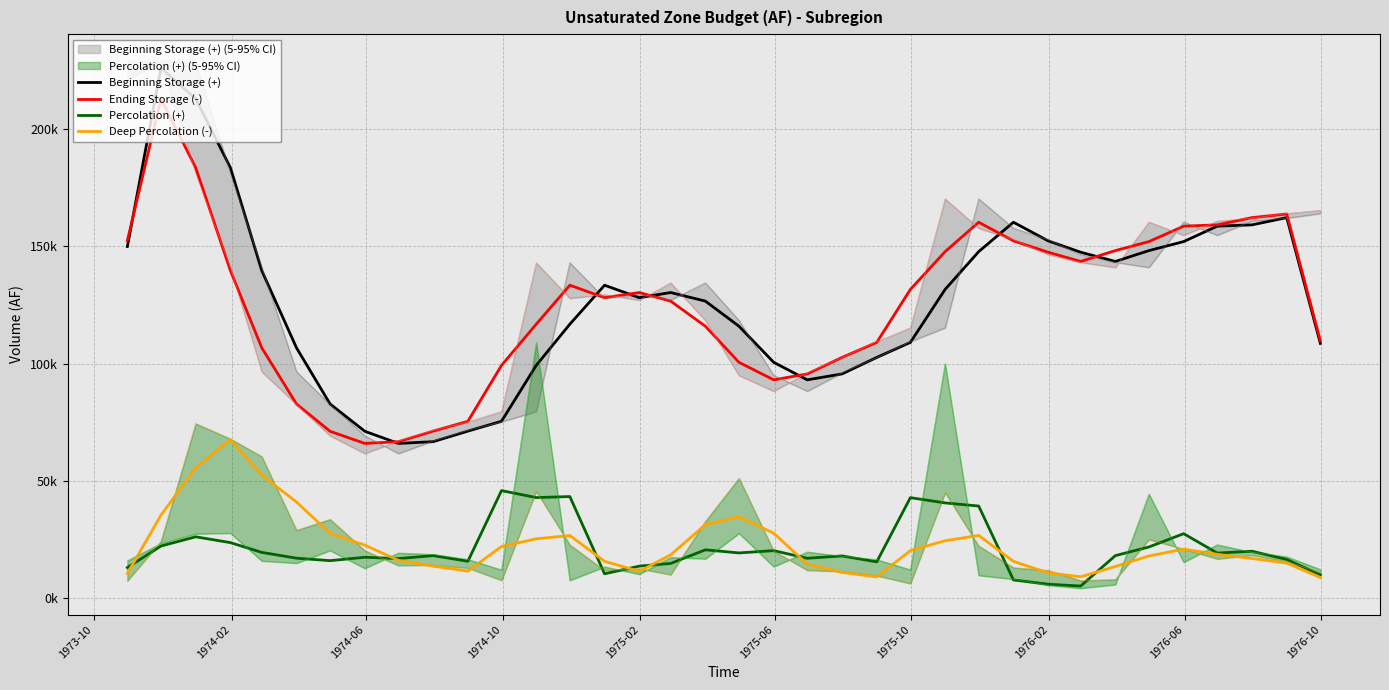

True or false: Deep Percolation (-) and Beginning Storage (+) intersect in this chart.

False